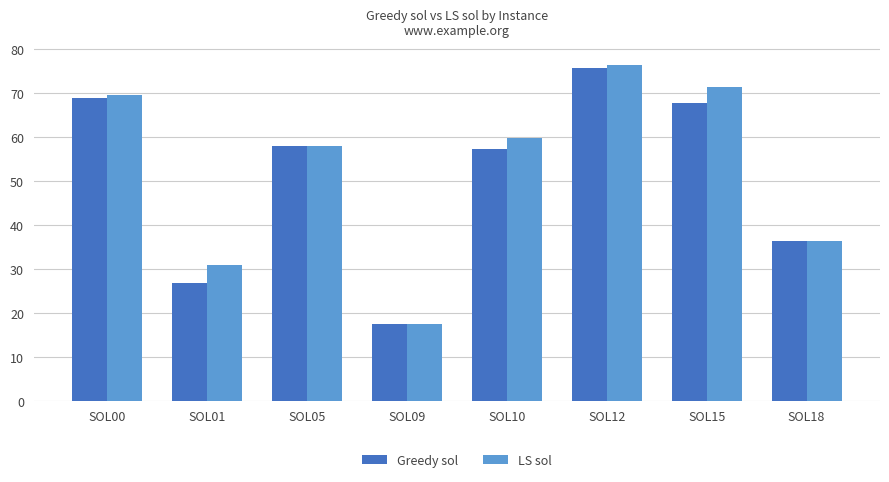

Which category has the highest value across all series?

SOL12